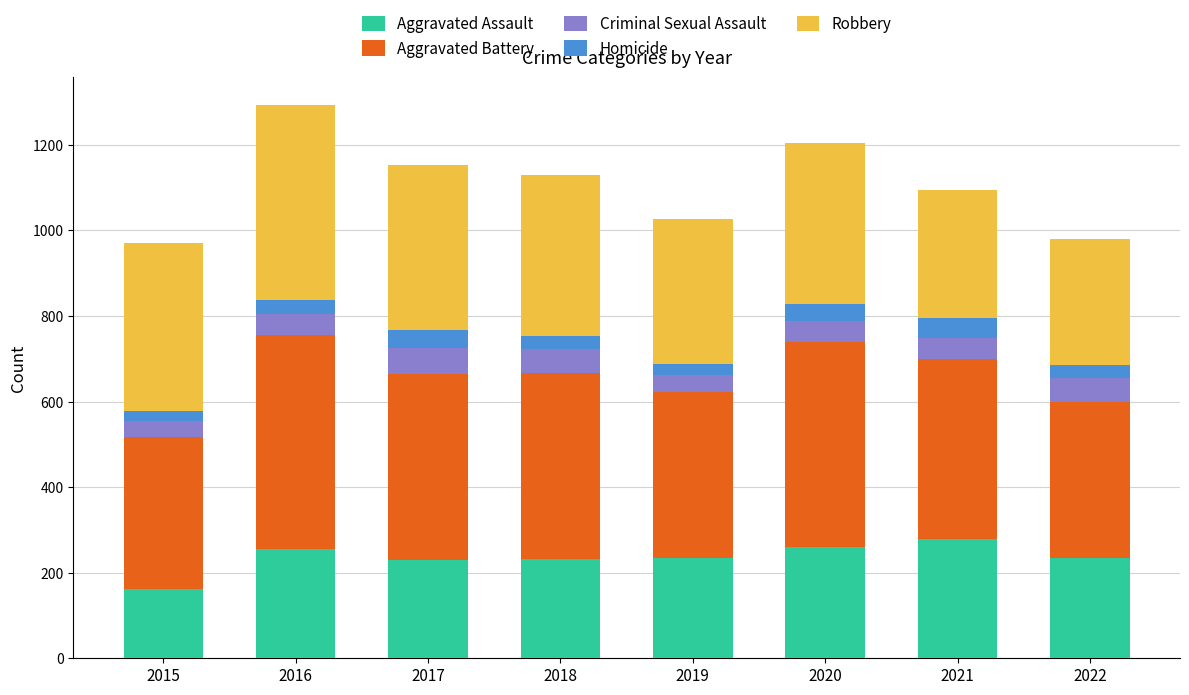

What is the total value across all series at 2017?

1154